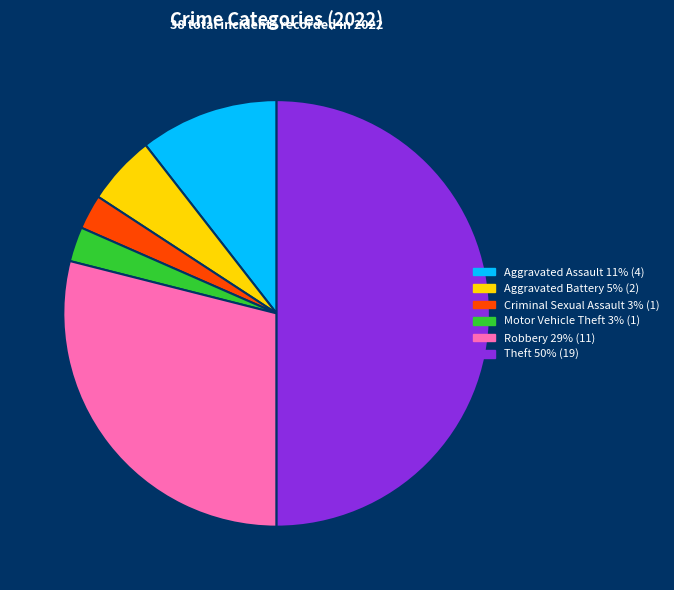

Is Criminal Sexual Assault the majority of the pie?

No